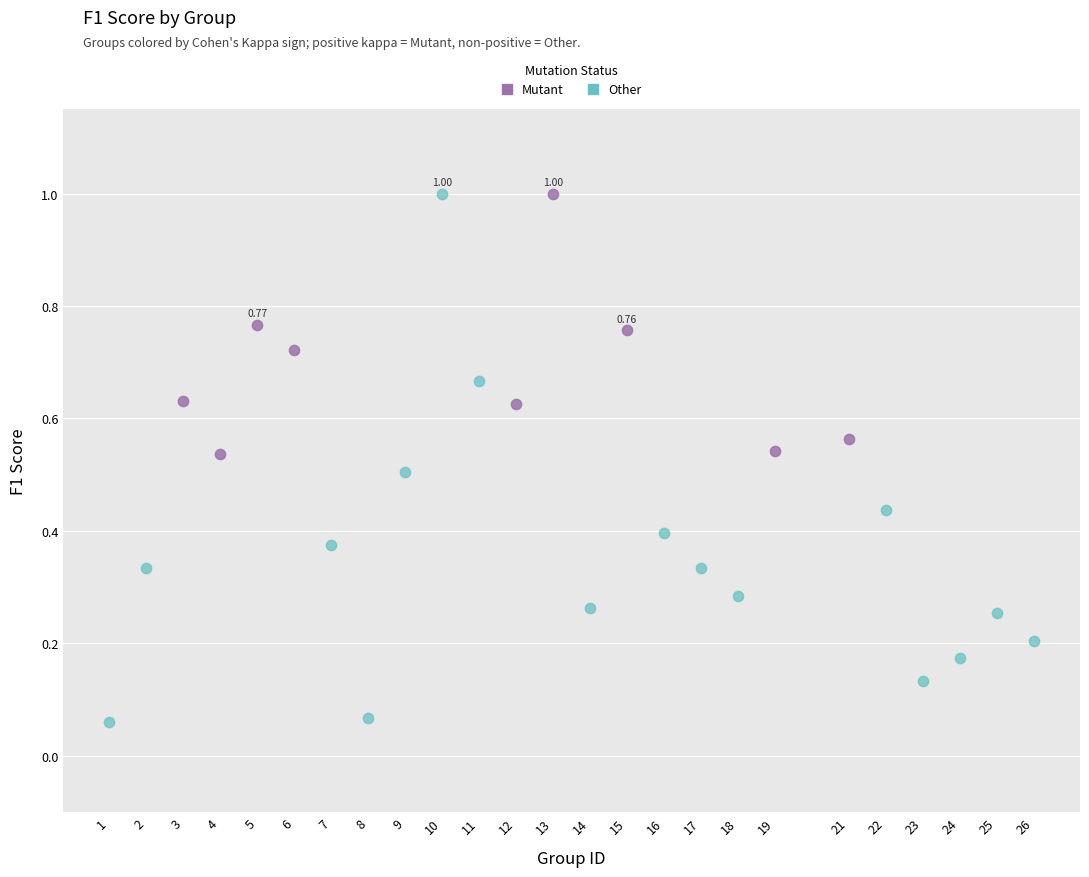

Which series reaches the minimum Y coordinate?

Other